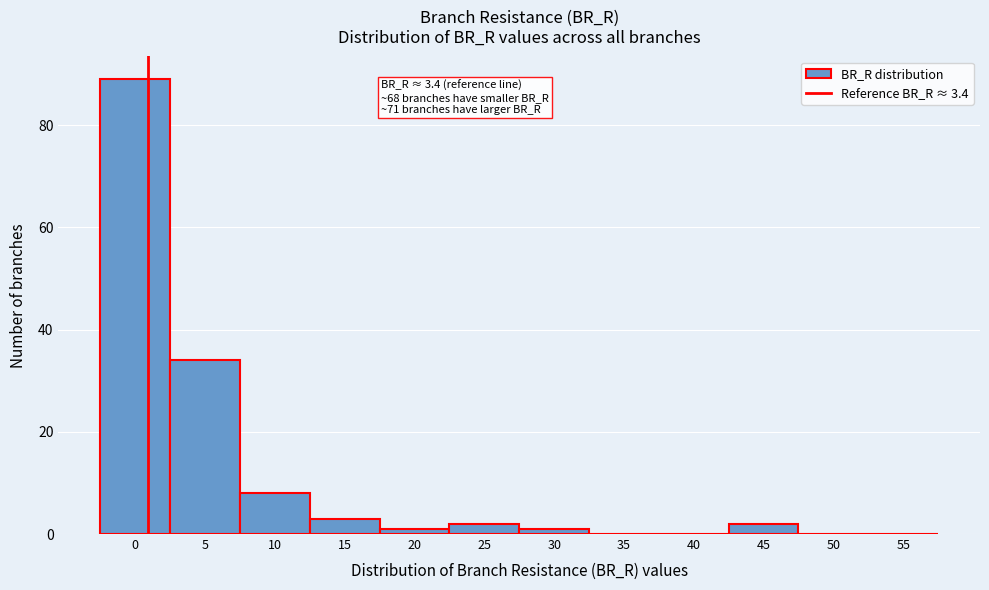

Reading left to right, transcribe all the data shown in this chart.

0=89	5=34	10=8	15=3	20=1	25=2	30=1	35=0	40=0	45=2	50=0	55=0